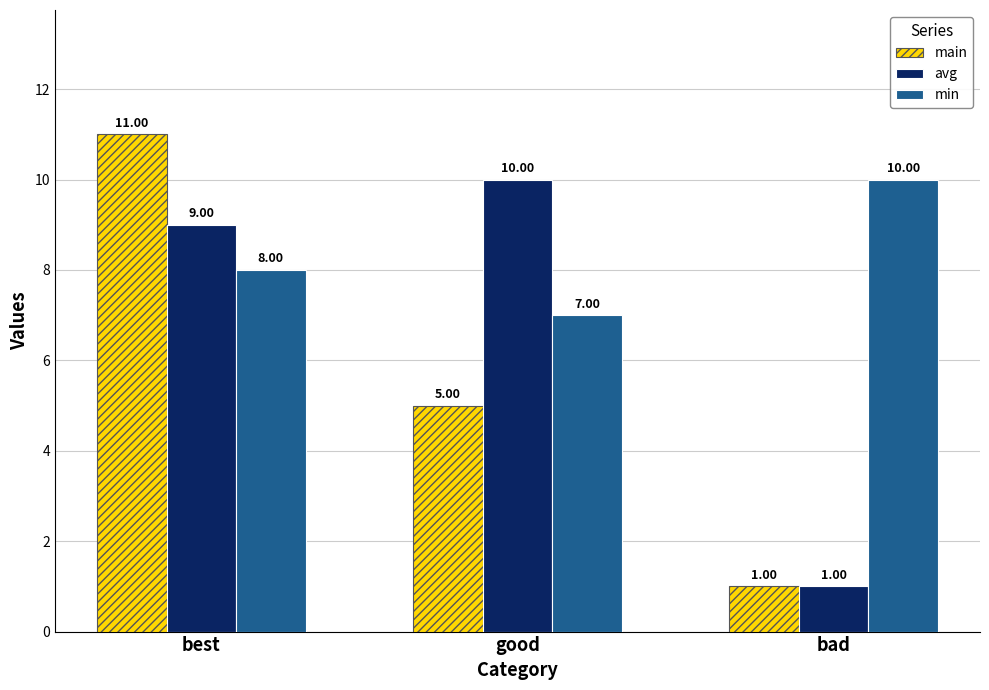

What is the smallest value displayed?

1